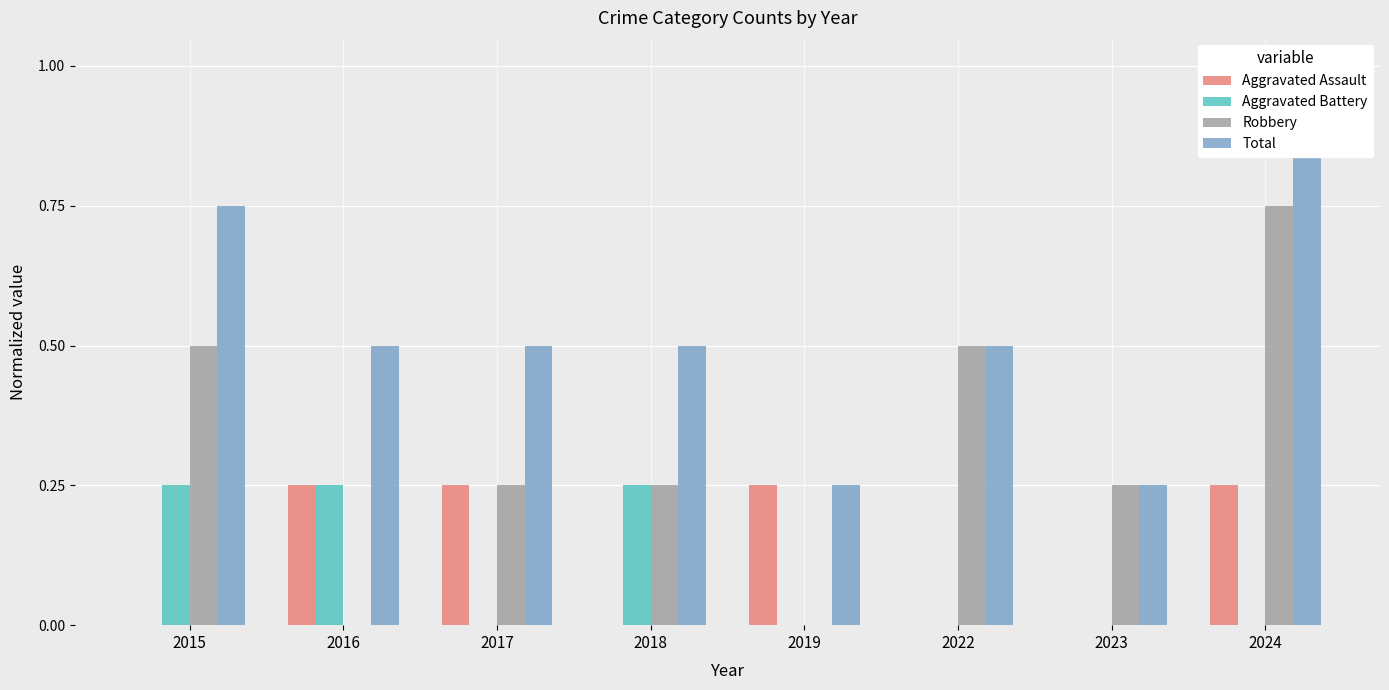

Which series has the largest range (max minus min)?

Robbery